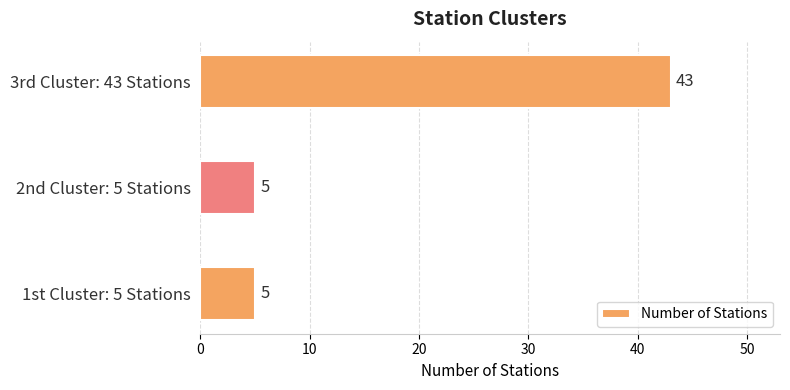

True or false: the data shows 5 at 1st Cluster: 5 Stations.

True